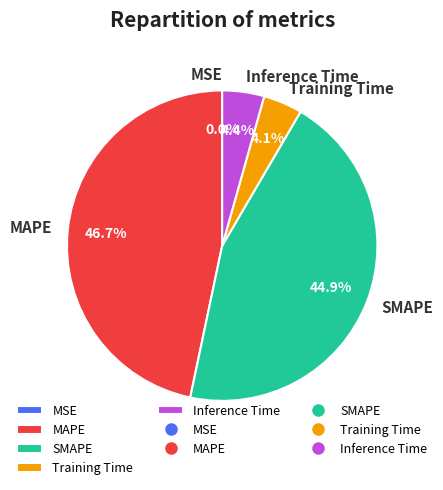

Is there any slice that represents more than half of the pie?

No